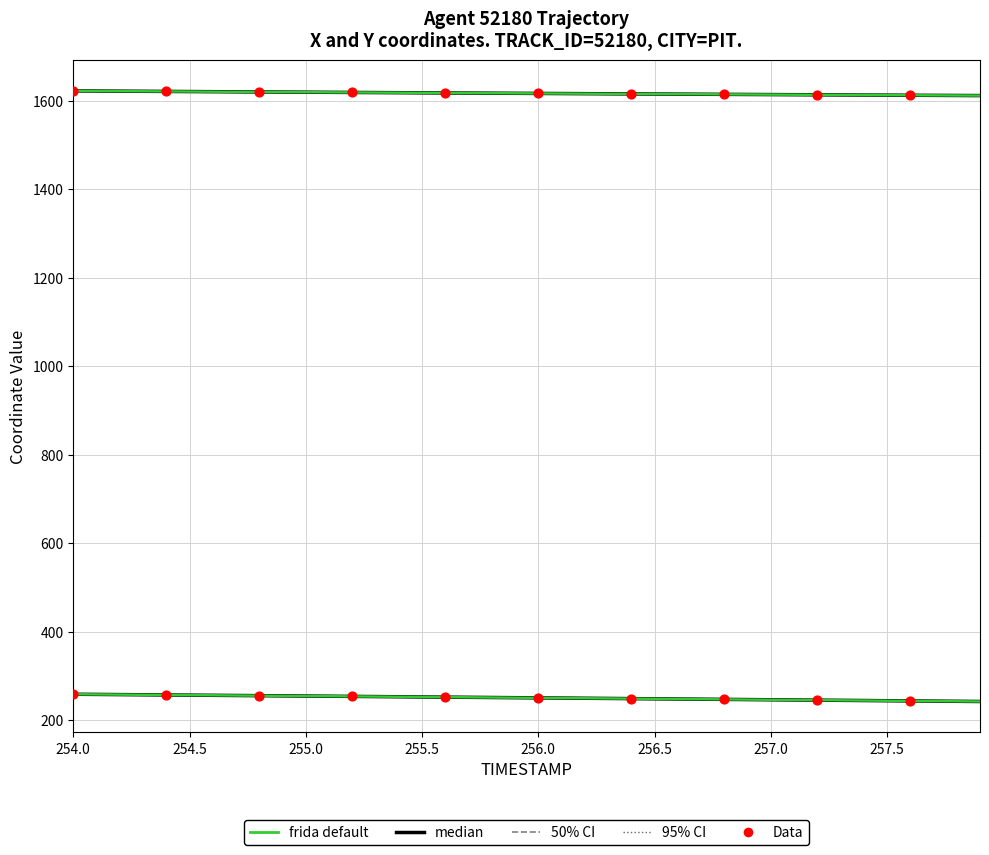

Is the value of Y at 17 greater than the value of TIMESTAMP at 255.5?

No